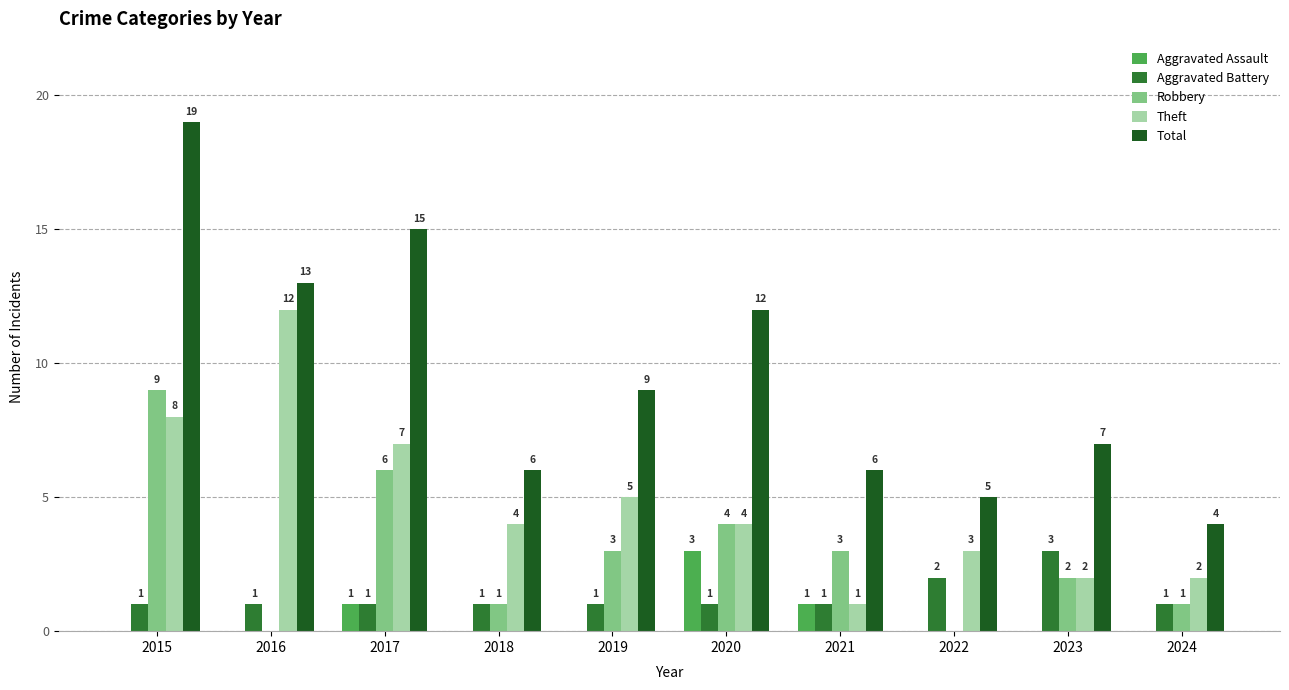

How many groups of bars are there?

10